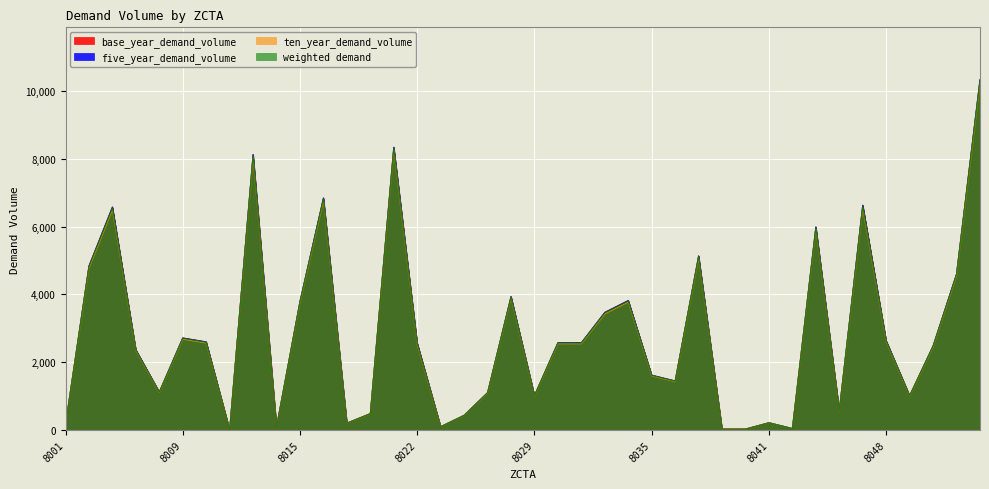

At which category does base_year_demand_volume reach its first local valley?

8007